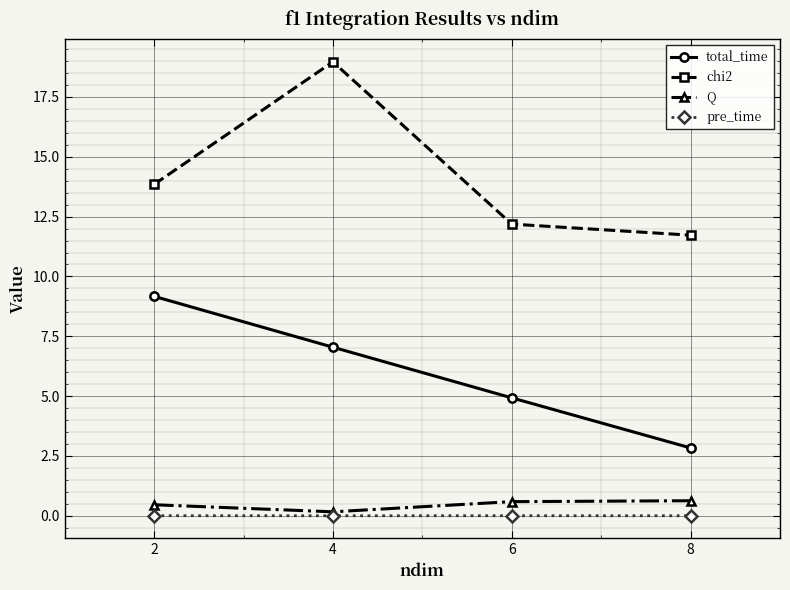

Is the value of total_time at 2 greater than the value of Q at 6?

Yes